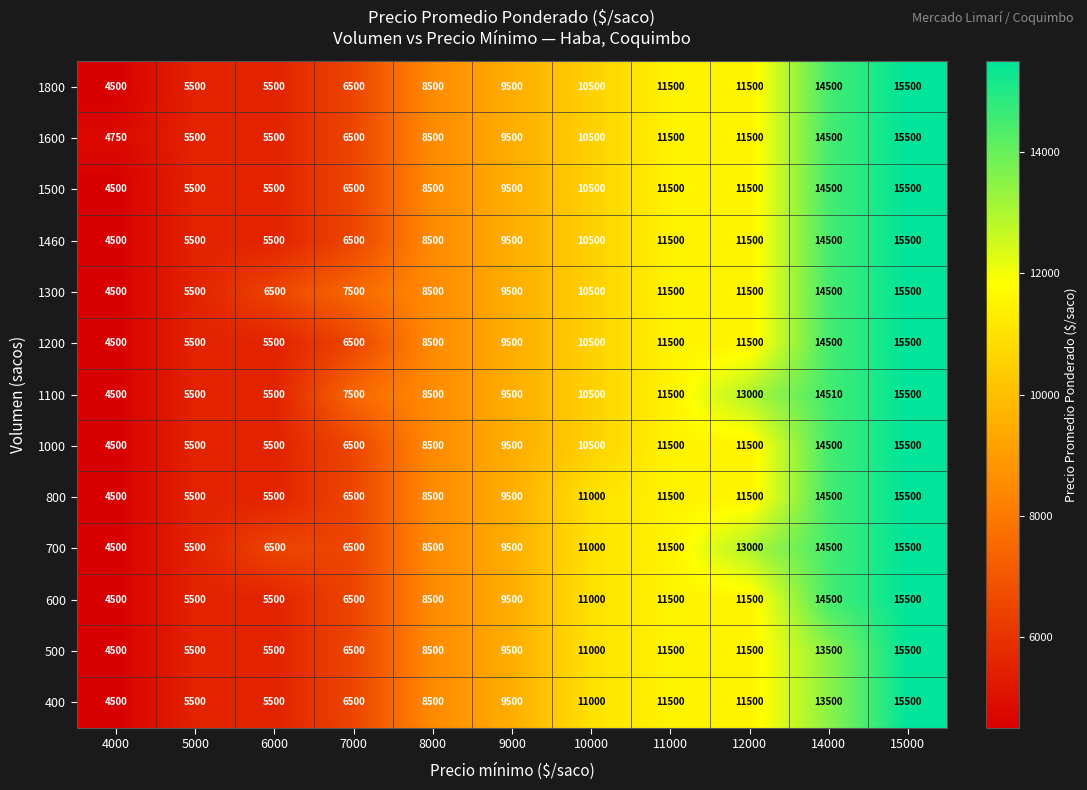

What is the difference between the 1200 values at 12000 and 4000?

7000